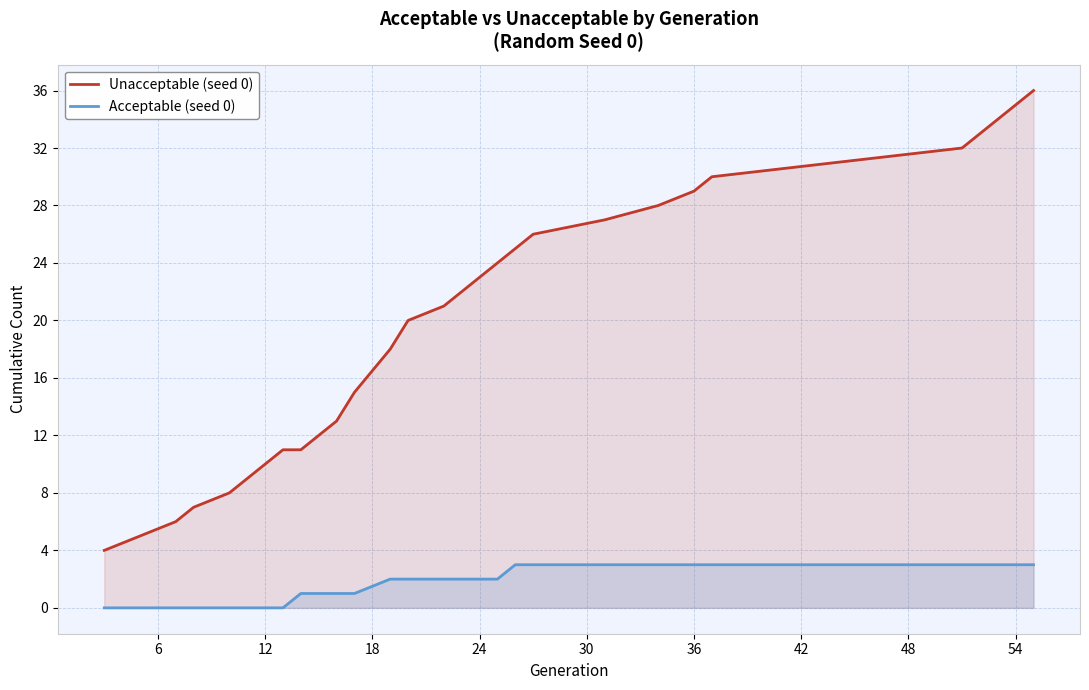

Which series has the widest spread of values?

Unacceptable (seed 0)